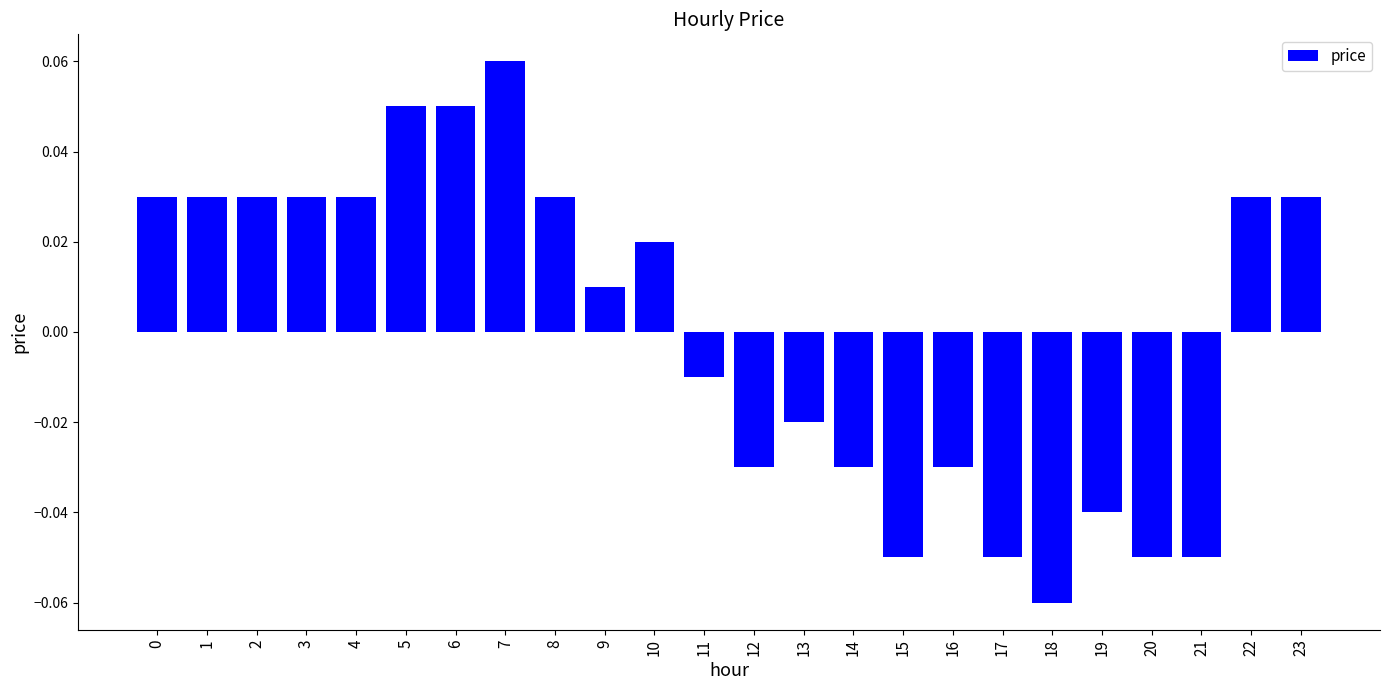

How many series are shown in this chart?

1